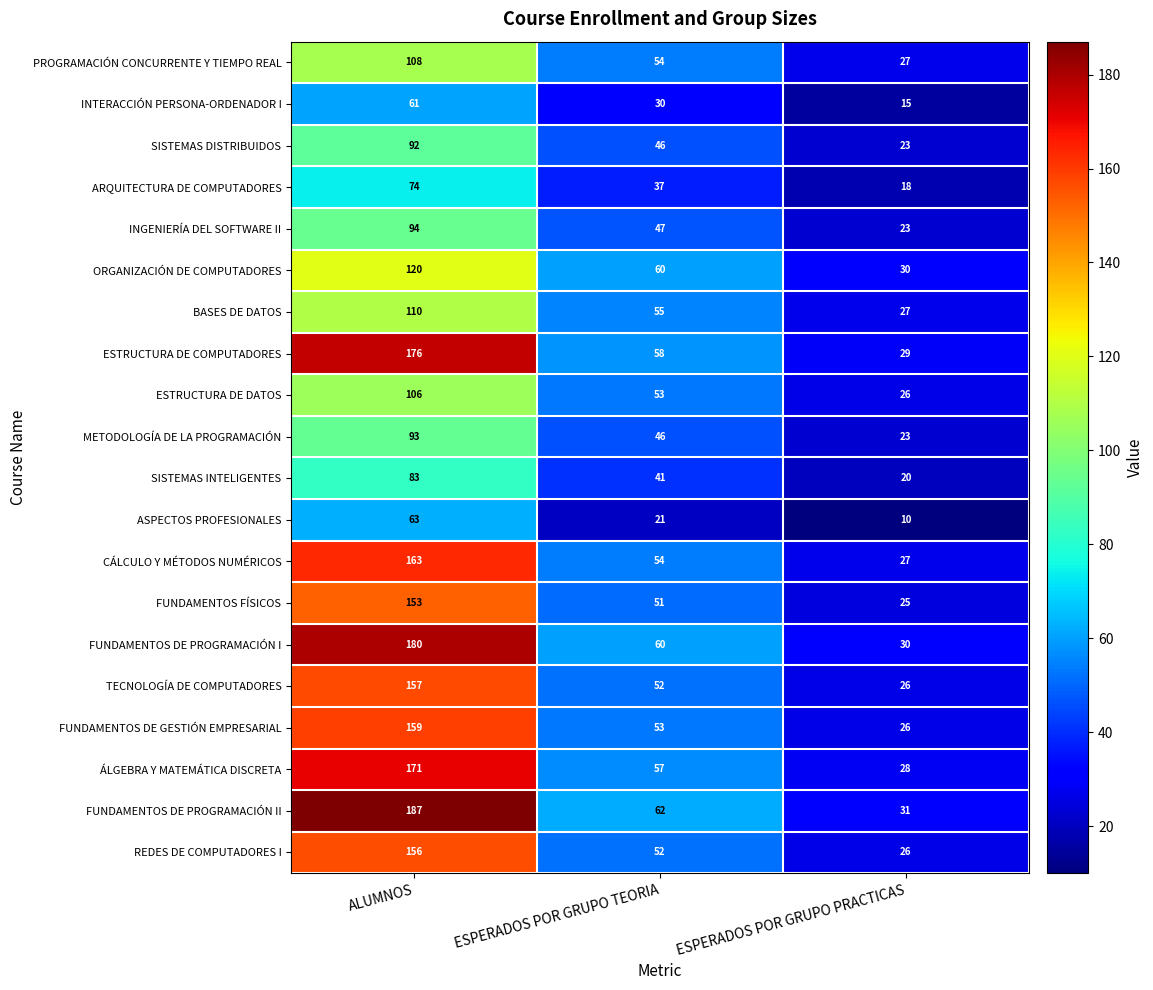

True or false: INTERACCIÓN PERSONA-ORDENADOR I has a value of 30 at ESPERADOS POR GRUPO TEORIA.

True